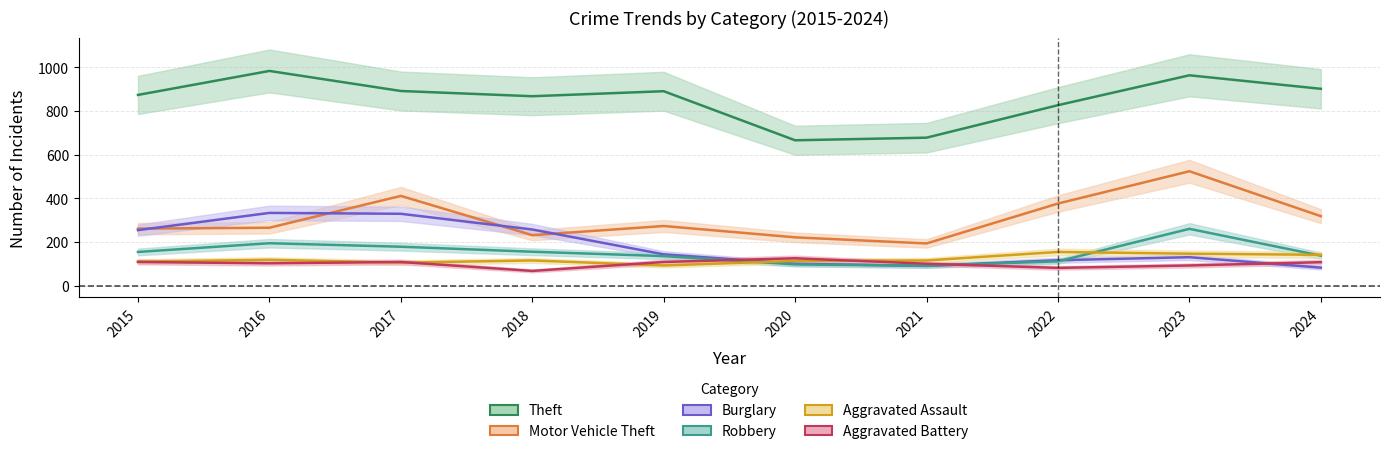

True or false: Robbery and Burglary intersect in this chart.

True